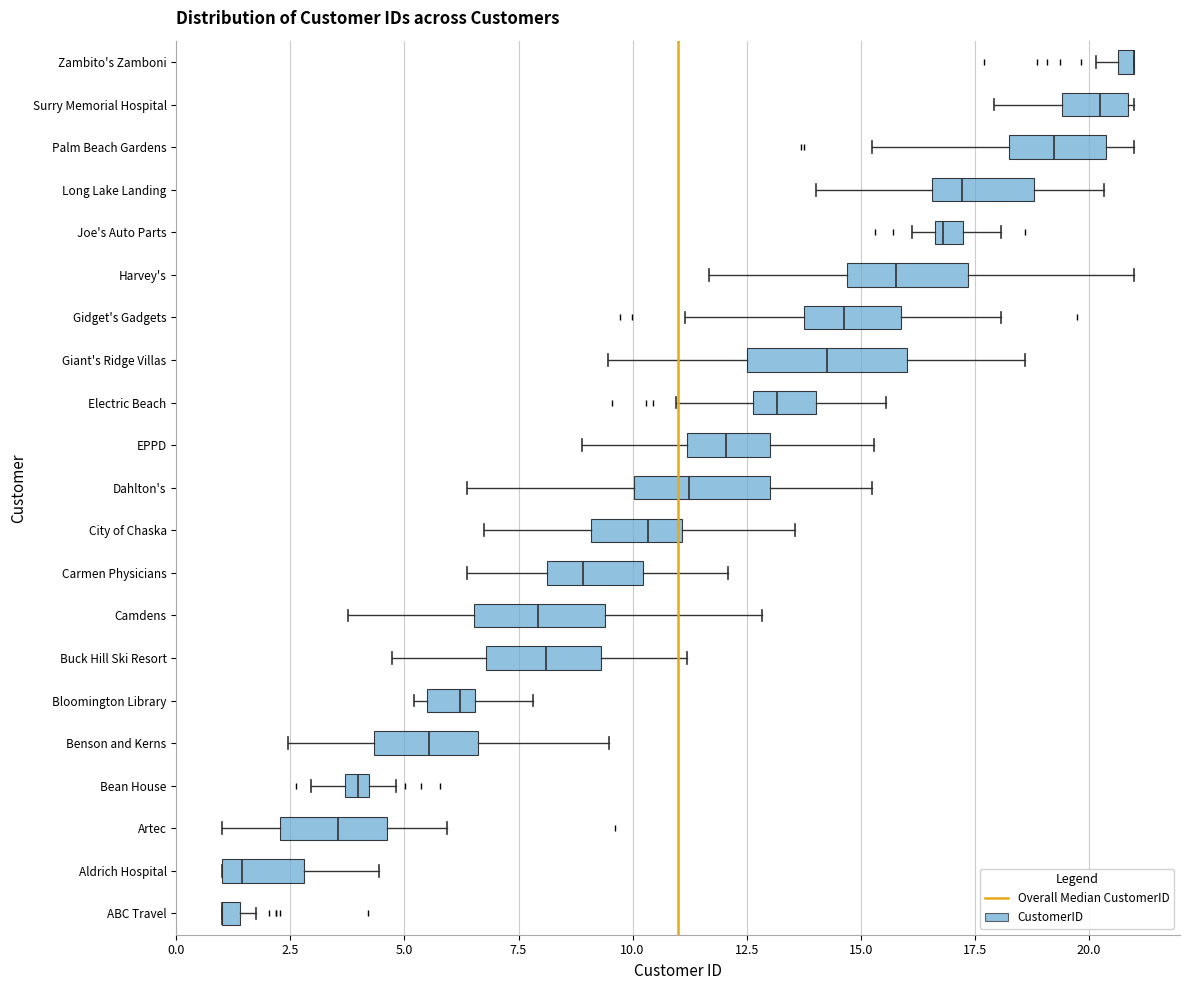

Where is the left edge of the box for Zambito's Zamboni on the x-axis? The values are not printed on the chart, so give them approximately, as read against the axis.

20.5